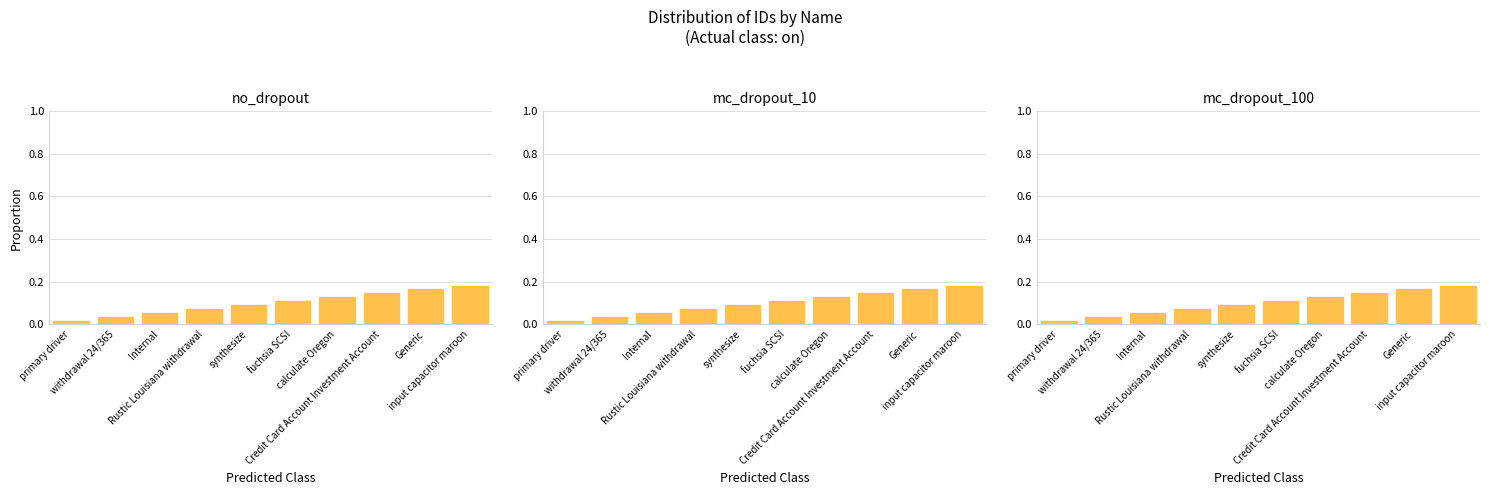

The value at Internal is 0.0. True or false?

False